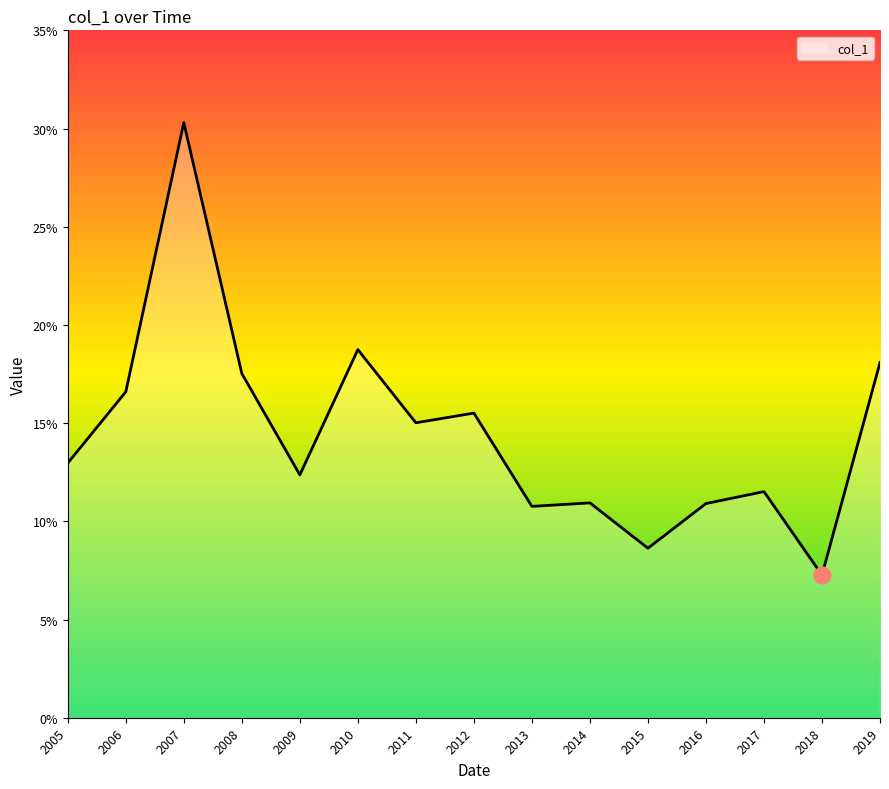

Between 2015 and 2005, which is larger?

2005